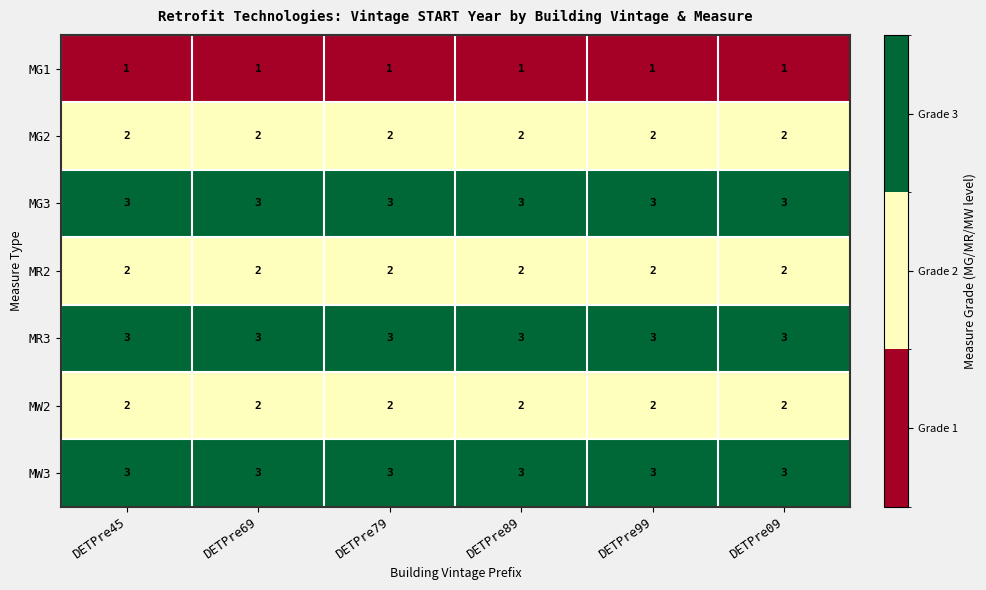

At how many categories does at least one series exceed 2?

6